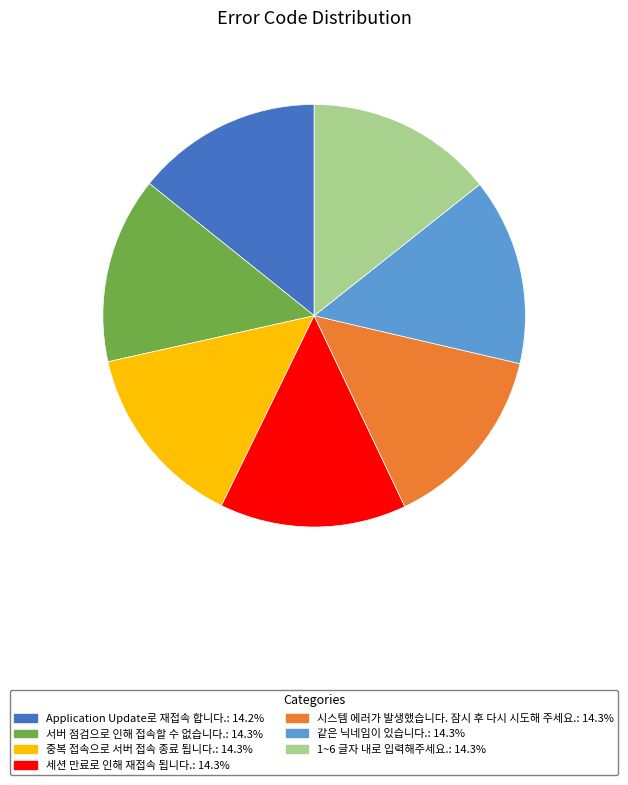

Is it true that 세션 만료로 인해 재접속 됩니다. is 14% of the pie?

True